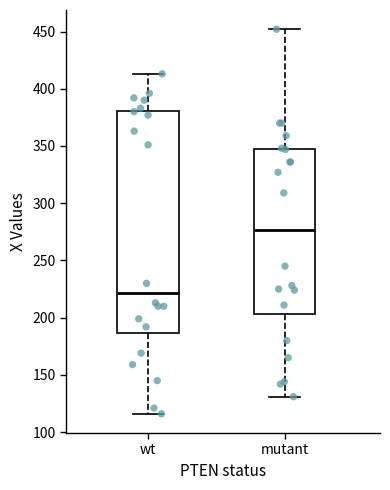

Reading left to right, transcribe this box plot: for each box, give where its median line is, the range the box spans, and where its two whiskers end, as read against the y-axis. The values are not printed on the chart, so give them approximately, as read against the axis.

wt: median 220, box 185 to 380, whiskers 115 to 415
mutant: median 275, box 205 to 345, whiskers 130 to 450